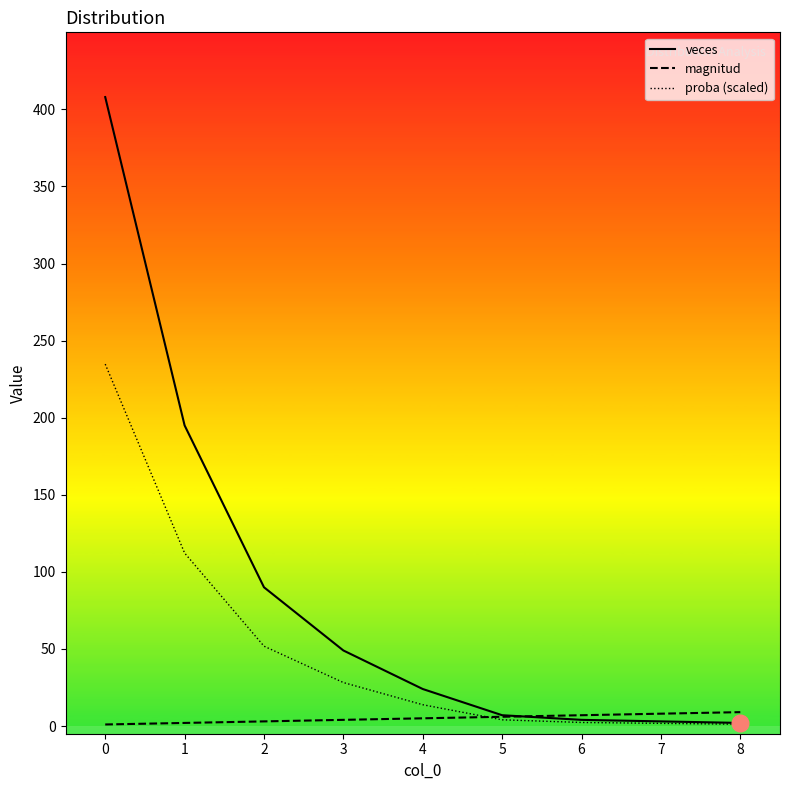

What is the maximum value for veces?

408.0